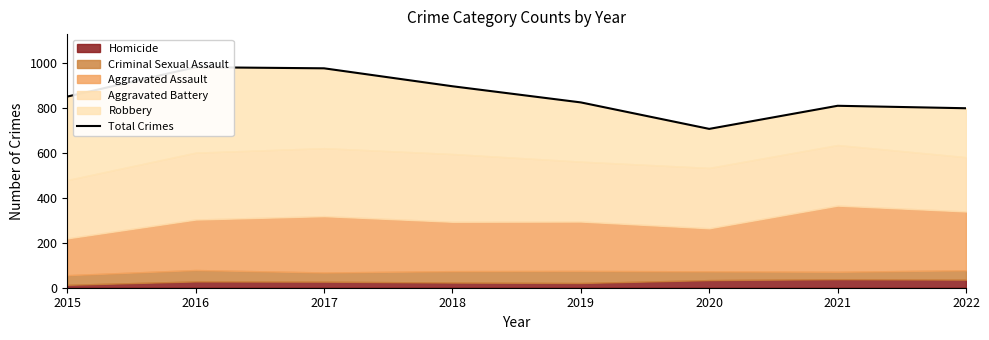

How many points are higher than both their immediate neighbors (excluding endpoints)?

2